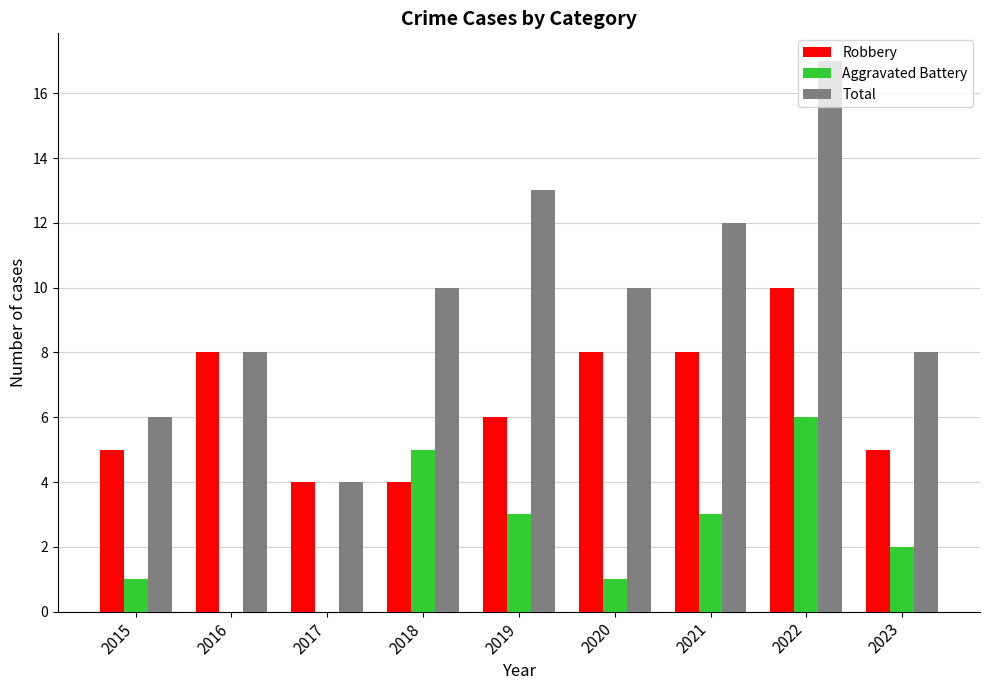

What is the maximum value for Aggravated Battery?

6